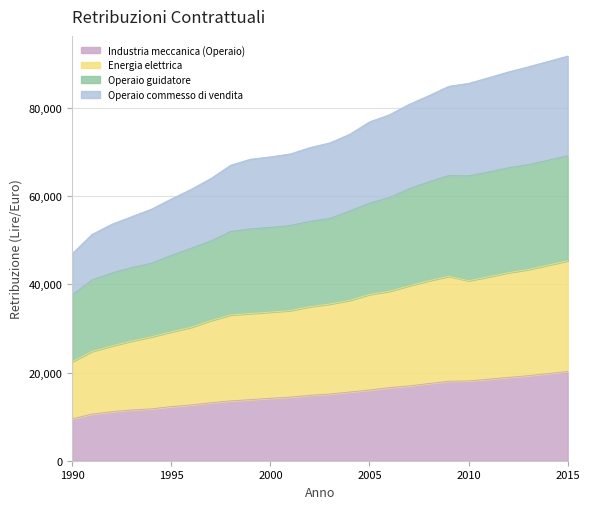

What is the spread (max minus min) of values at 2001?

55169.9